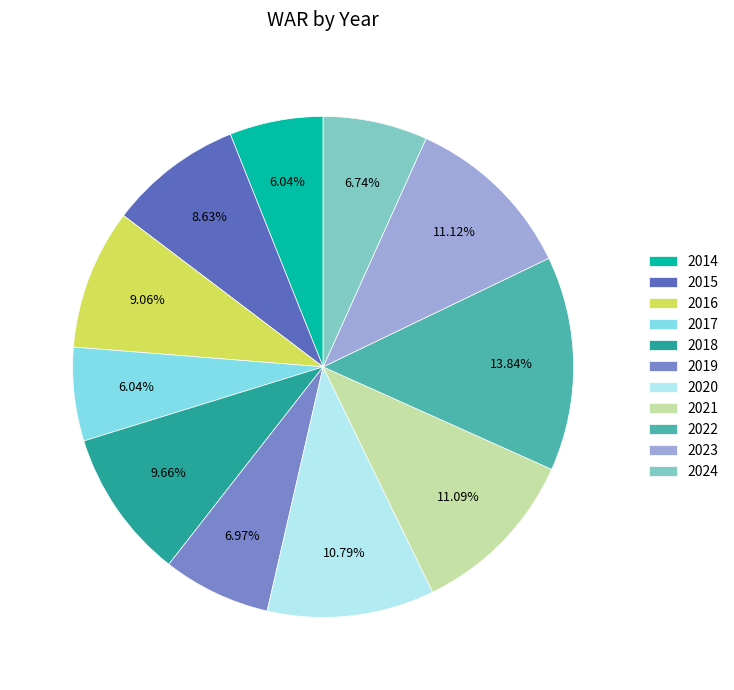

True or false: 2015 accounts for 20% of the total.

False